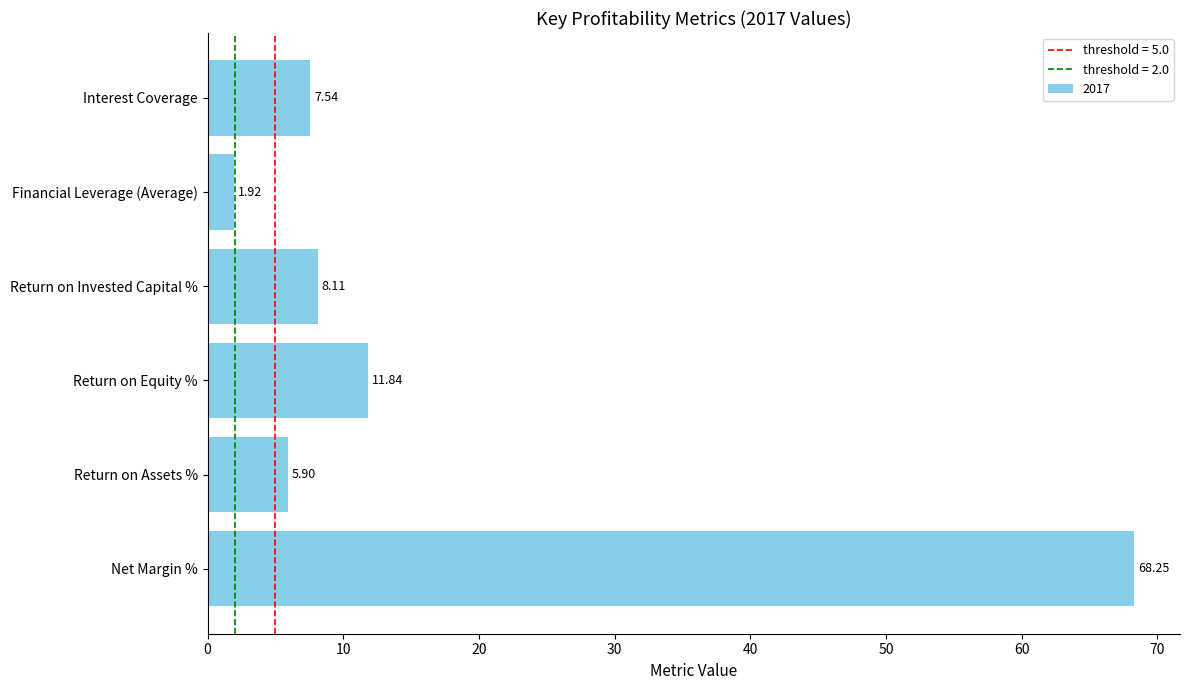

Which category has the lowest value across all series?

Financial Leverage (Average)